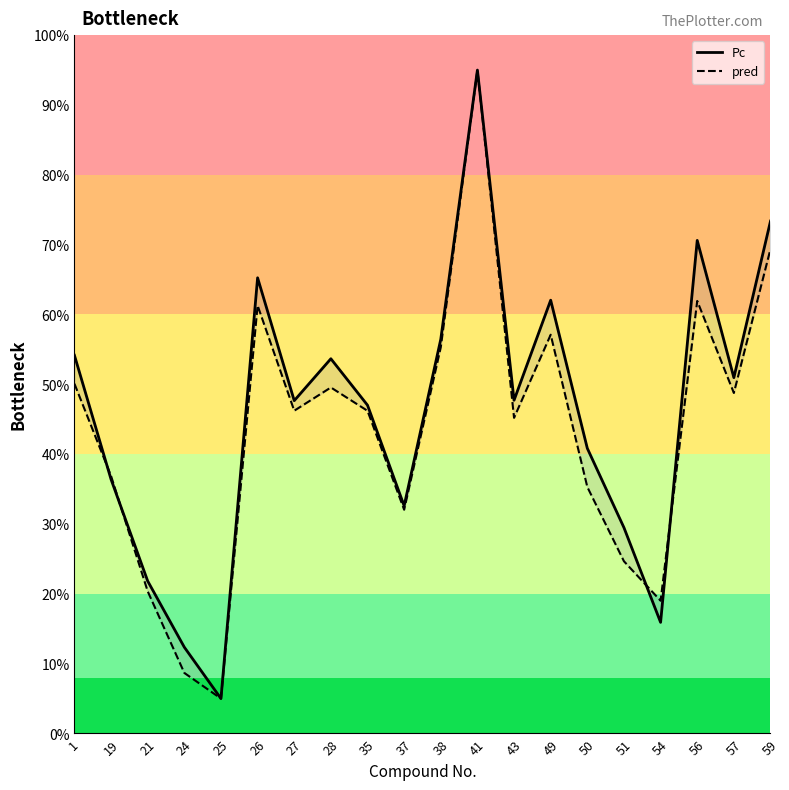

Reading left to right, what are all the values shown in this chart?

Pc: 54.2	36.4	21.8	12.4	5.0	65.3	47.7	53.7	47.0	32.6	56.5	95.0	47.7	62.0	40.8	29.5	15.9	70.6	51.0	73.4
pred: 50.1	36.9	20.4	8.7	5.0	61.3	46.2	49.5	46.2	32.0	55.3	95.0	45.2	57.1	35.3	24.7	19.0	61.9	48.8	69.4